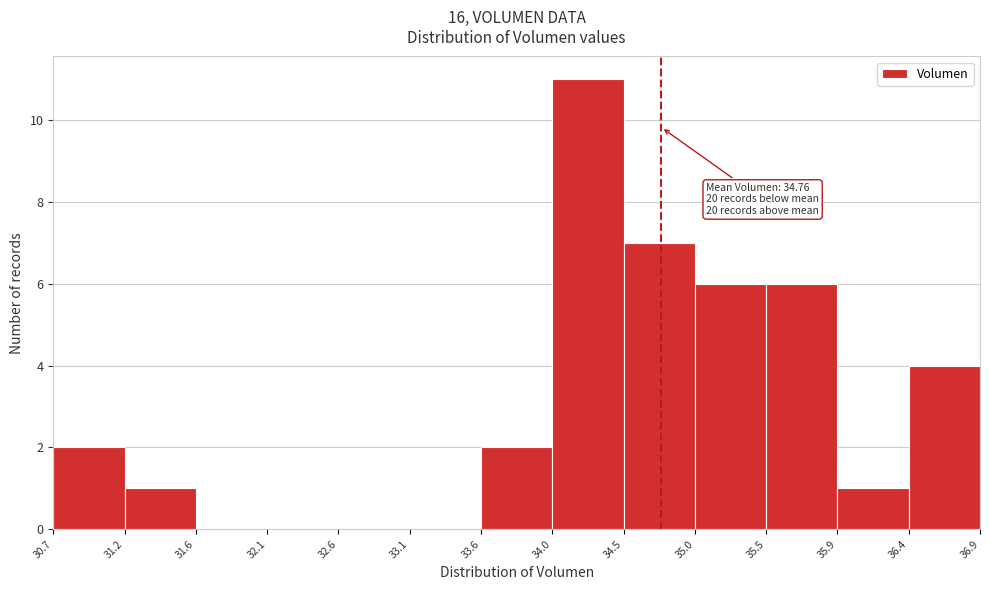

Which range on the x-axis has the tallest bar?

34.0 to 34.5